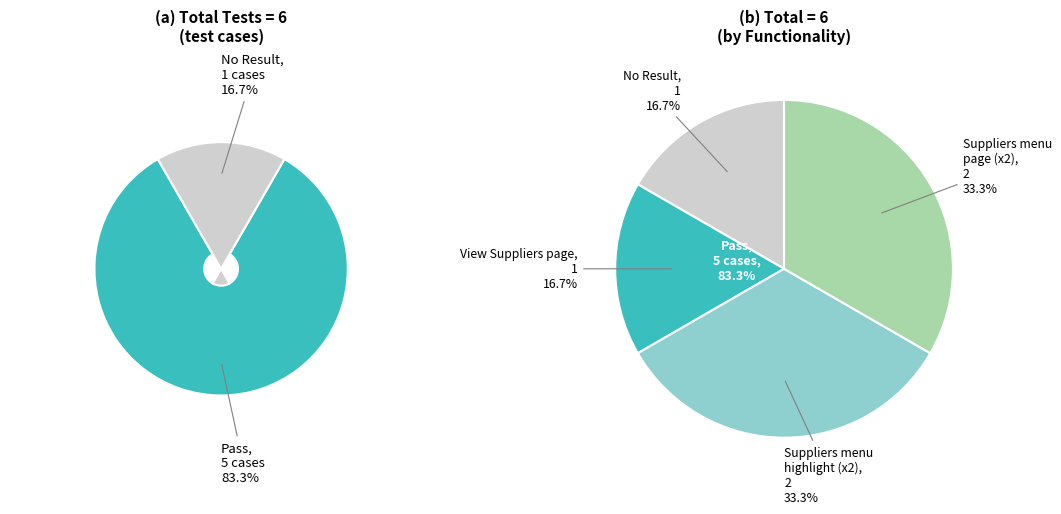

How many slices are in this pie chart?

2